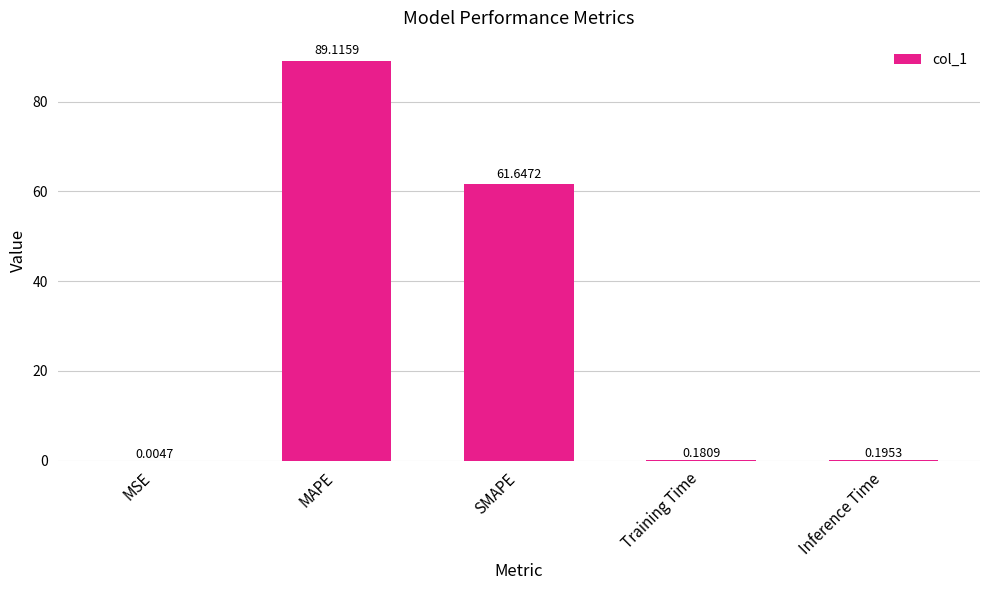

What is the greatest value displayed?

89.1